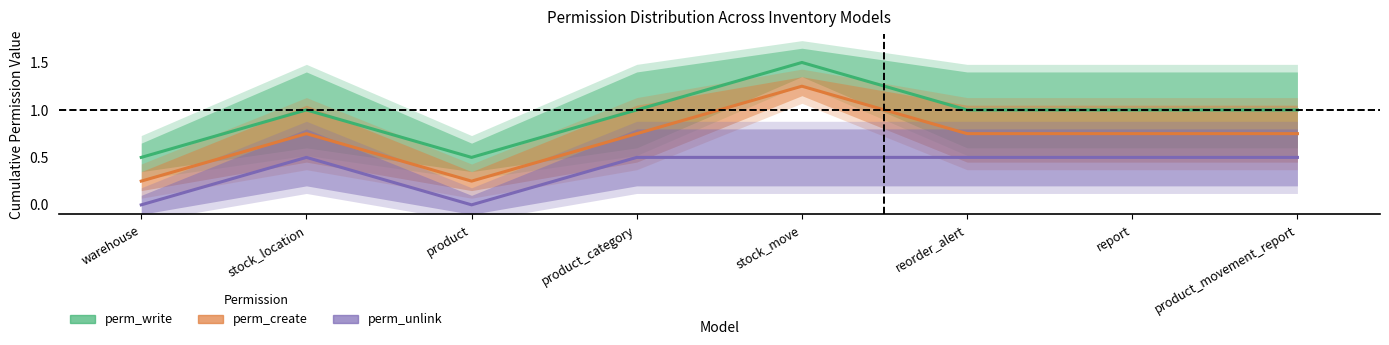

Count the number of data series in this chart.

3